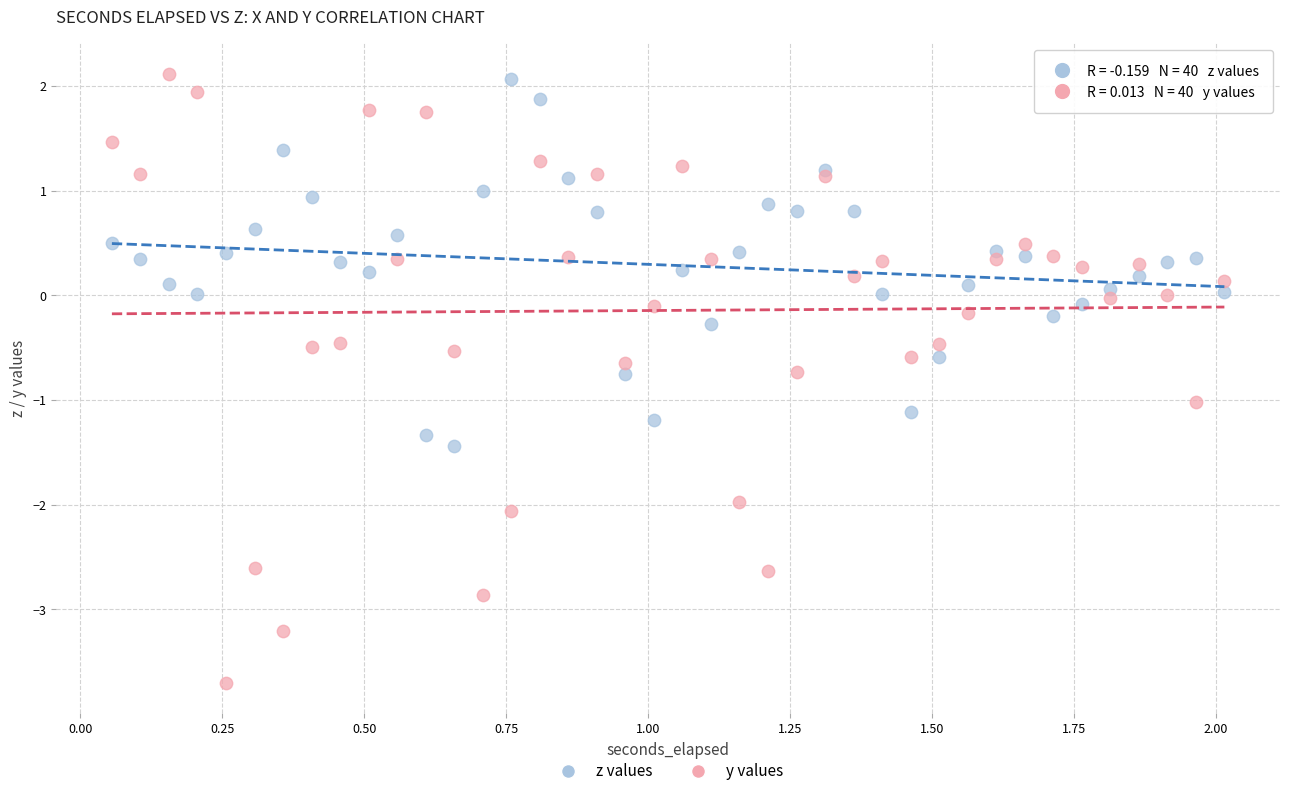

Which series has the largest Y range (max minus min)?

y values